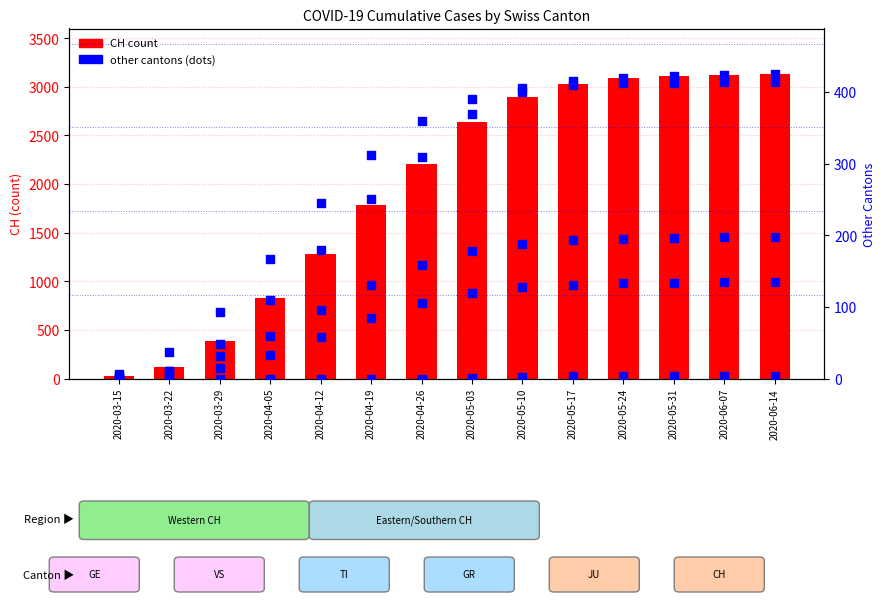

Which series has the largest total across all categories?

CH (count)